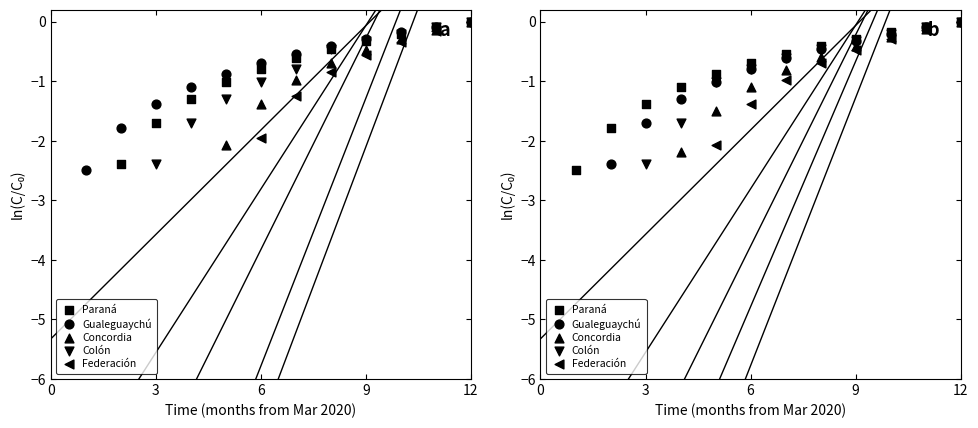

Which series has the widest spread of Y values?

Paraná